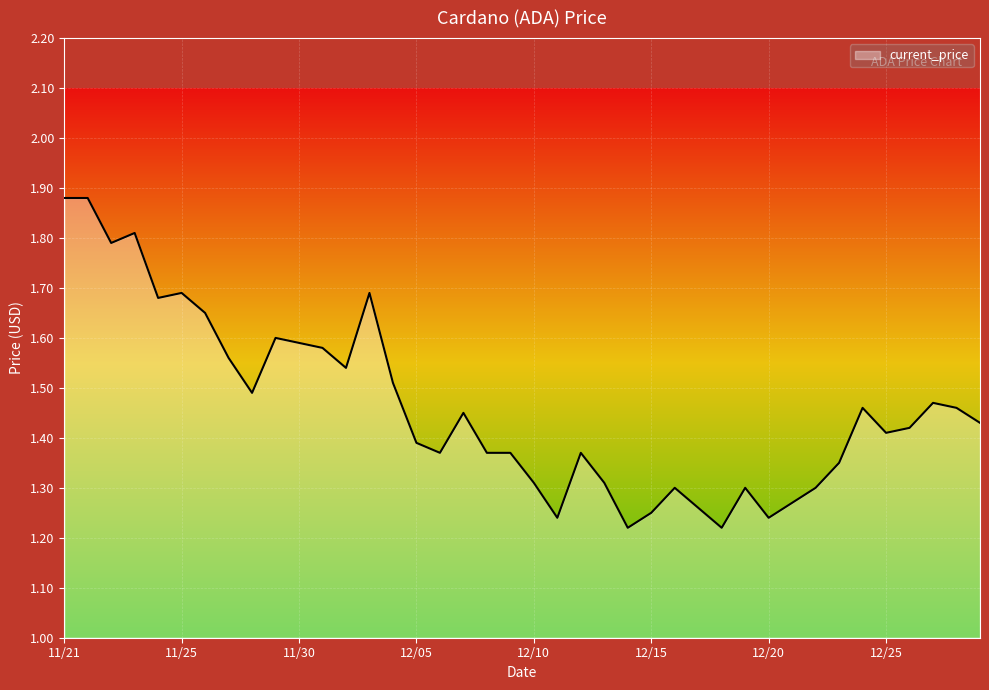

What is the difference between the maximum and minimum values?

0.7